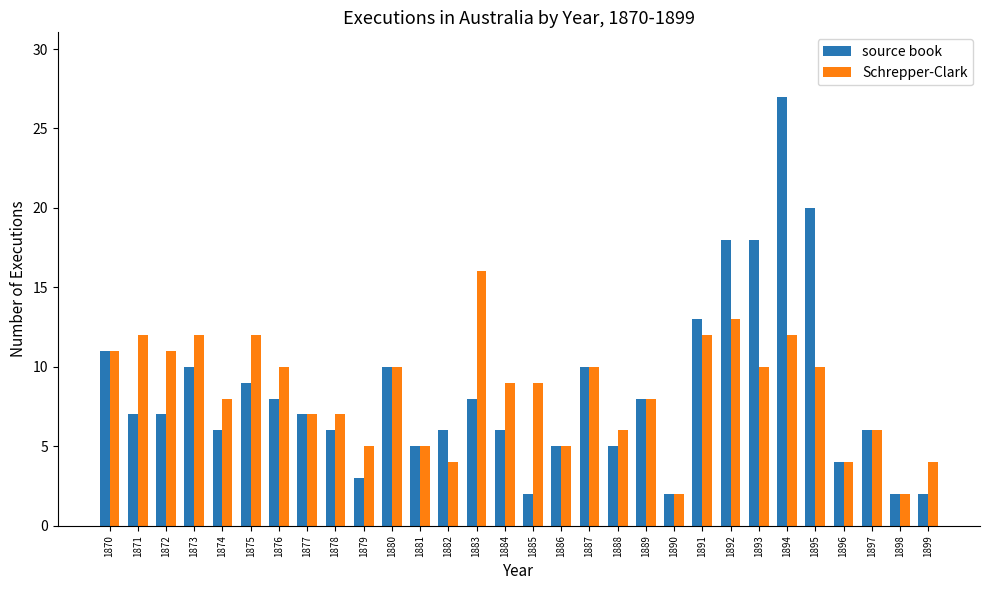

Which series has the widest spread of values?

source book